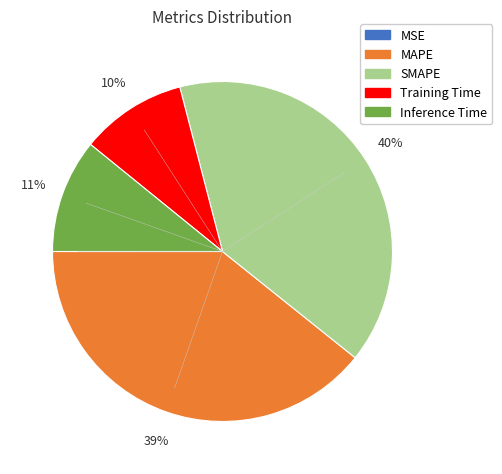

Is SMAPE the majority of the pie?

No